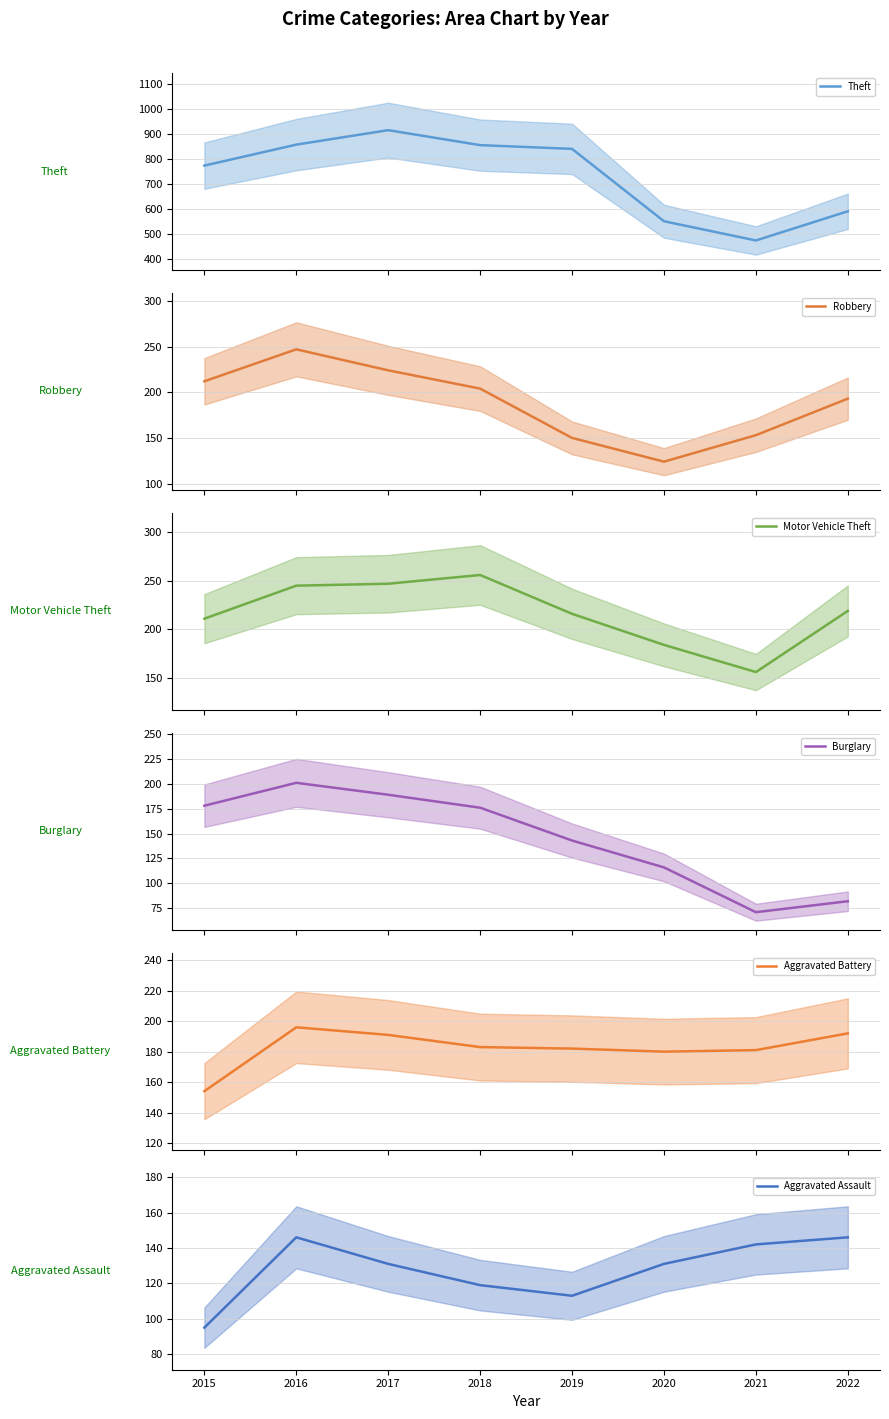

Which series changed the most between 2015 and 2018?

Theft